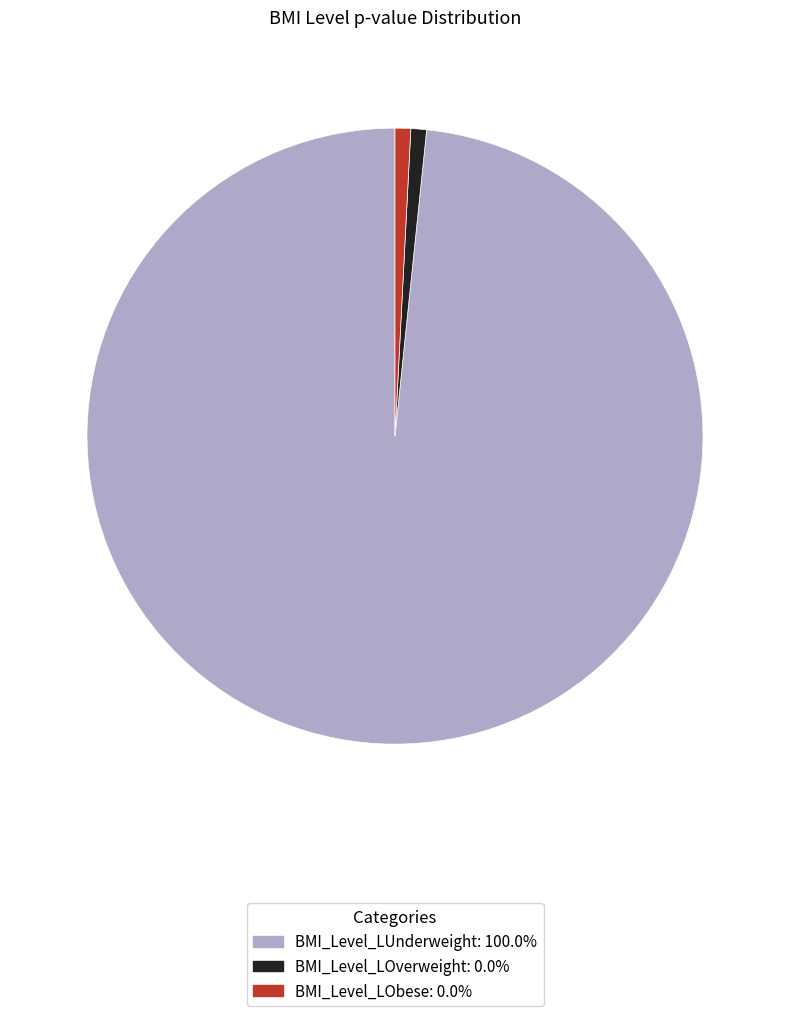

Count the number of slices in the pie.

3